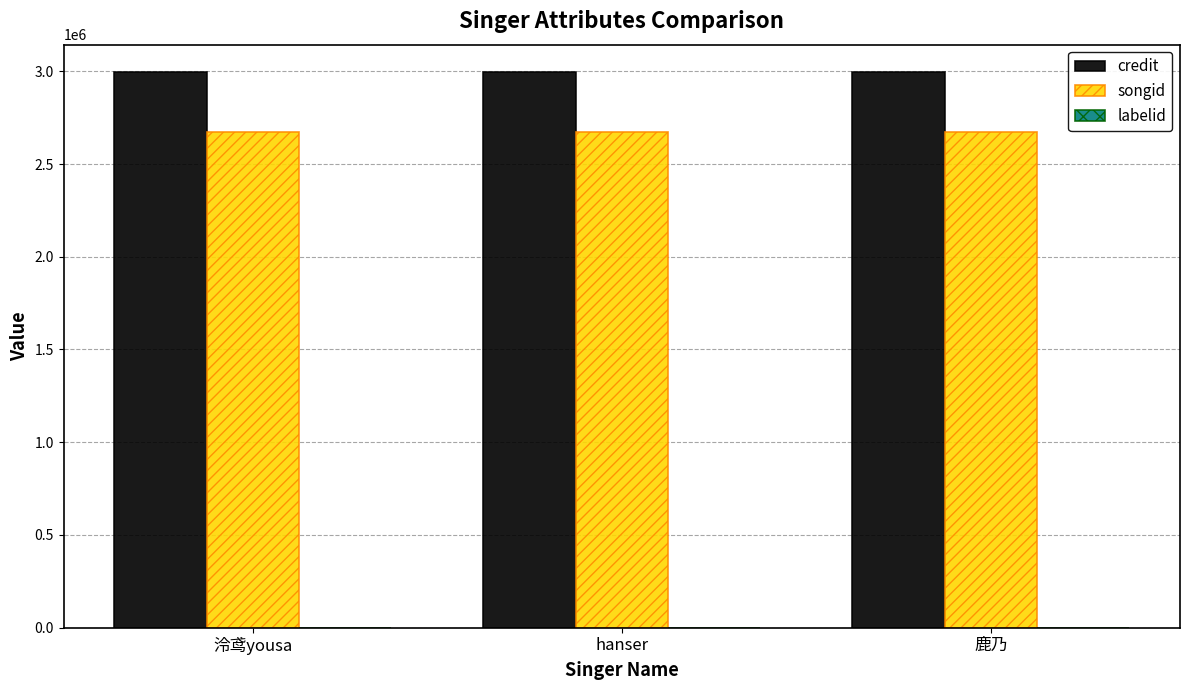

What is the maximum value shown in the chart?

2993921